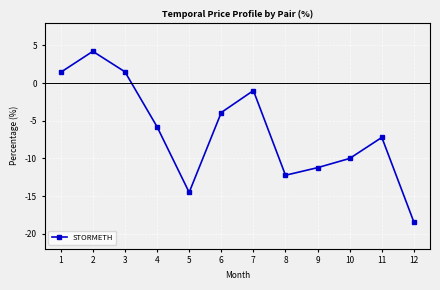

Which label corresponds to the smallest value in the chart?

12